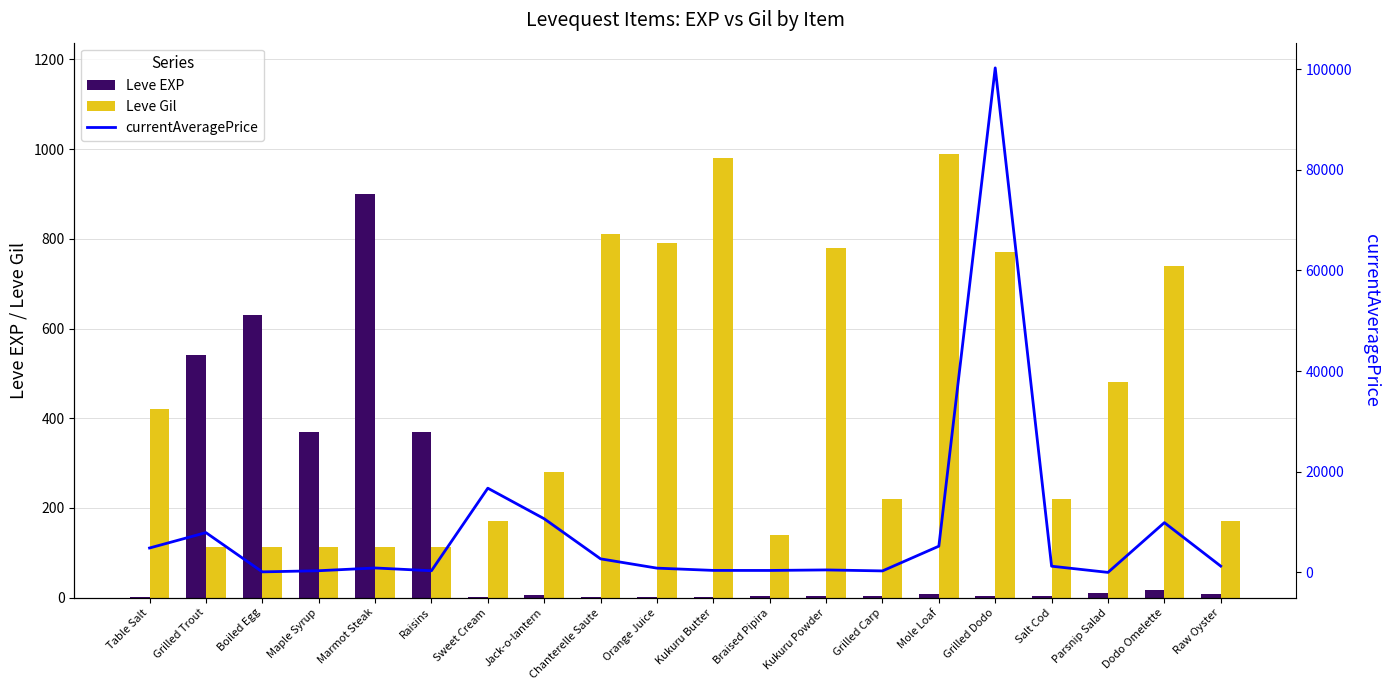

Reading left to right, transcribe all the data shown in this chart.

Leve EXP: Table Salt=1.0	Grilled Trout=540.0	Boiled Egg=630.0	Maple Syrup=370.0	Marmot Steak=900.0	Raisins=370.0	Sweet Cream=1.0	Jack-o-lantern=6.0	Chanterelle Saute=1.0	Orange Juice=2.0	Kukuru Butter=1.0	Braised Pipira=3.0	Kukuru Powder=3.0	Grilled Carp=3.0	Mole Loaf=9.0	Grilled Dodo=3.0	Salt Cod=3.0	Parsnip Salad=10.0	Dodo Omelette=17.0	Raw Oyster=7.0
Leve Gil: Table Salt=420.0	Grilled Trout=112.0	Boiled Egg=112.0	Maple Syrup=112.0	Marmot Steak=113.0	Raisins=112.0	Sweet Cream=170.0	Jack-o-lantern=280.0	Chanterelle Saute=810.0	Orange Juice=790.0	Kukuru Butter=980.0	Braised Pipira=140.0	Kukuru Powder=780.0	Grilled Carp=220.0	Mole Loaf=990.0	Grilled Dodo=770.0	Salt Cod=220.0	Parsnip Salad=480.0	Dodo Omelette=740.0	Raw Oyster=170.0
currentAveragePrice: Table Salt=4847.0	Grilled Trout=7902.5	Boiled Egg=104.1	Maple Syrup=332.2	Marmot Steak=878.9	Raisins=327.8	Sweet Cream=16734.0	Jack-o-lantern=10660.6	Chanterelle Saute=2693.3	Orange Juice=846.9	Kukuru Butter=394.6	Braised Pipira=386.1	Kukuru Powder=491.8	Grilled Carp=295.1	Mole Loaf=5209.6	Grilled Dodo=100250.0	Salt Cod=1232.5	Parsnip Salad=0.0	Dodo Omelette=9888.0	Raw Oyster=1250.0